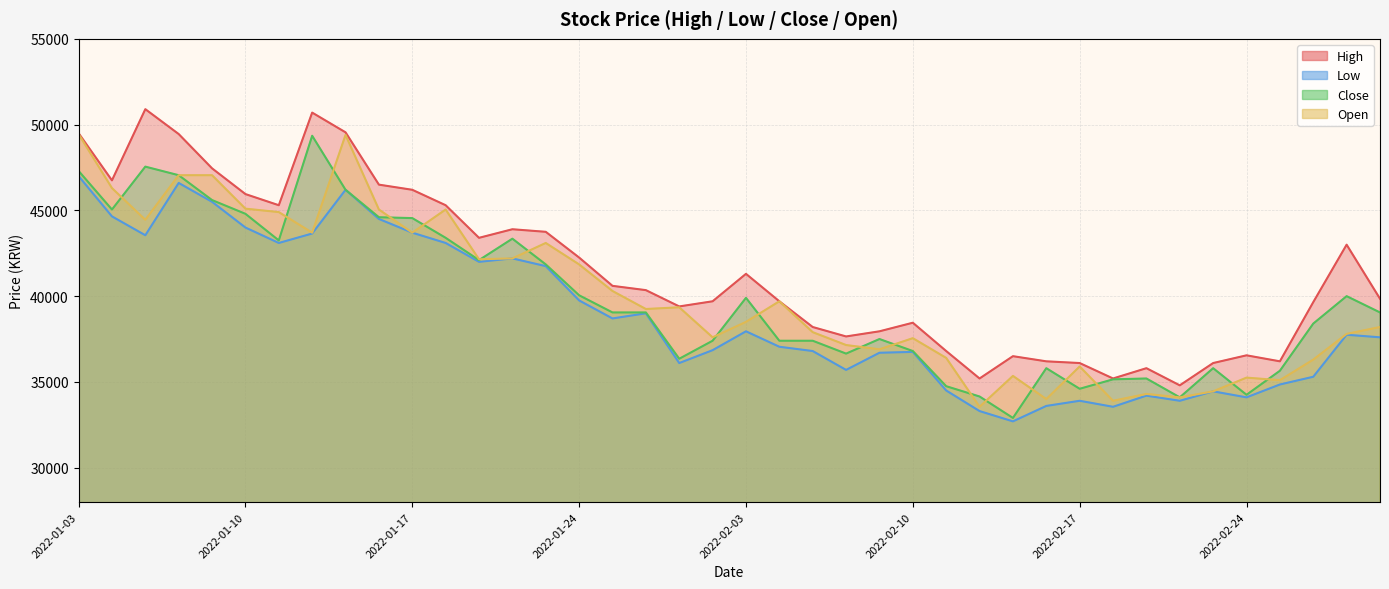

What is the total value across all series at 2022-02-24?

140150